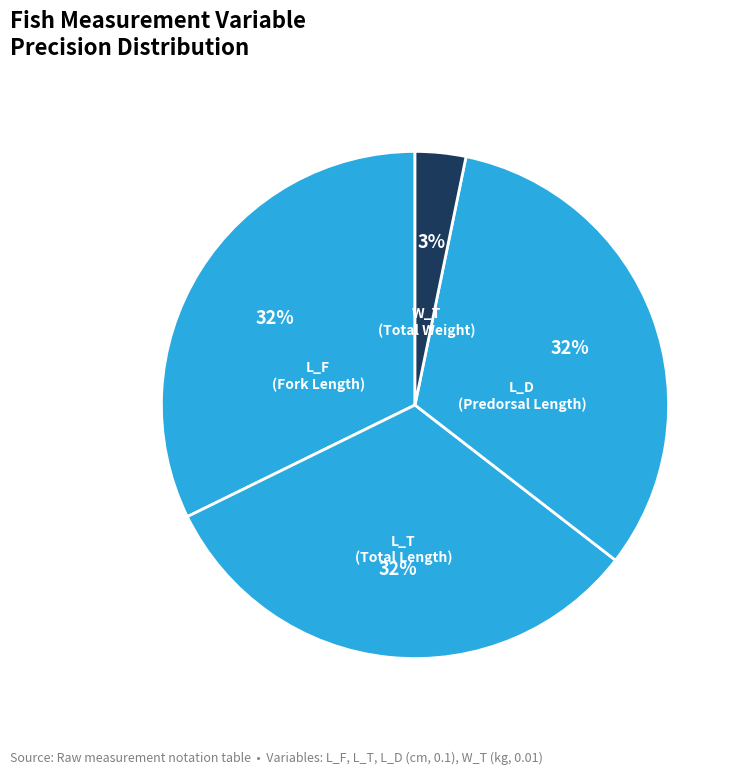

How many segments does this pie chart have?

4